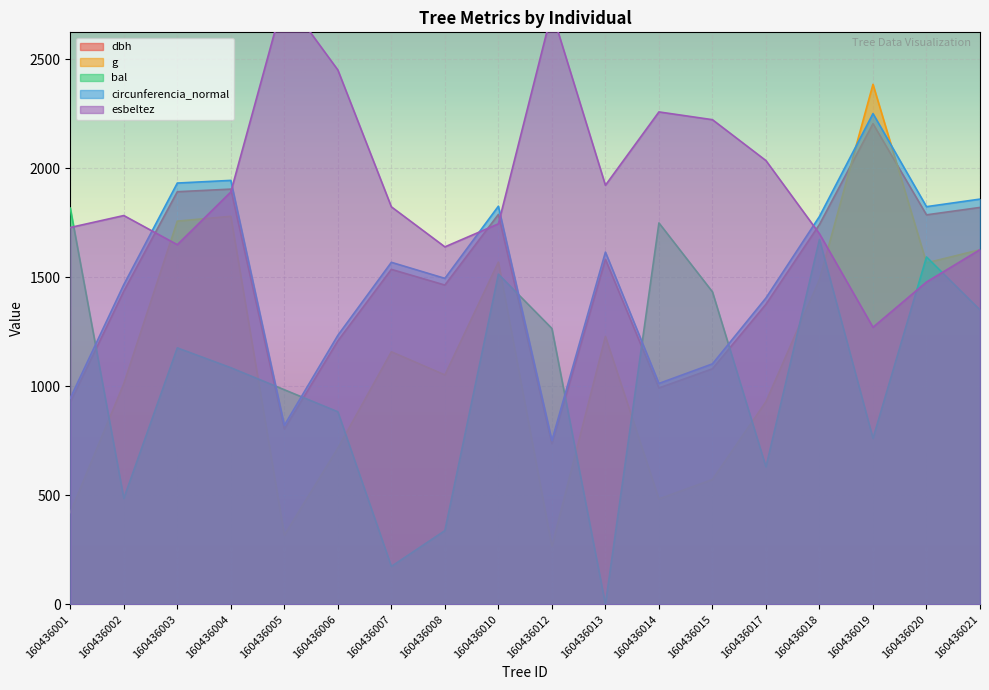

Is the value of bal at 160436019 greater than the value of g at 160436006?

Yes